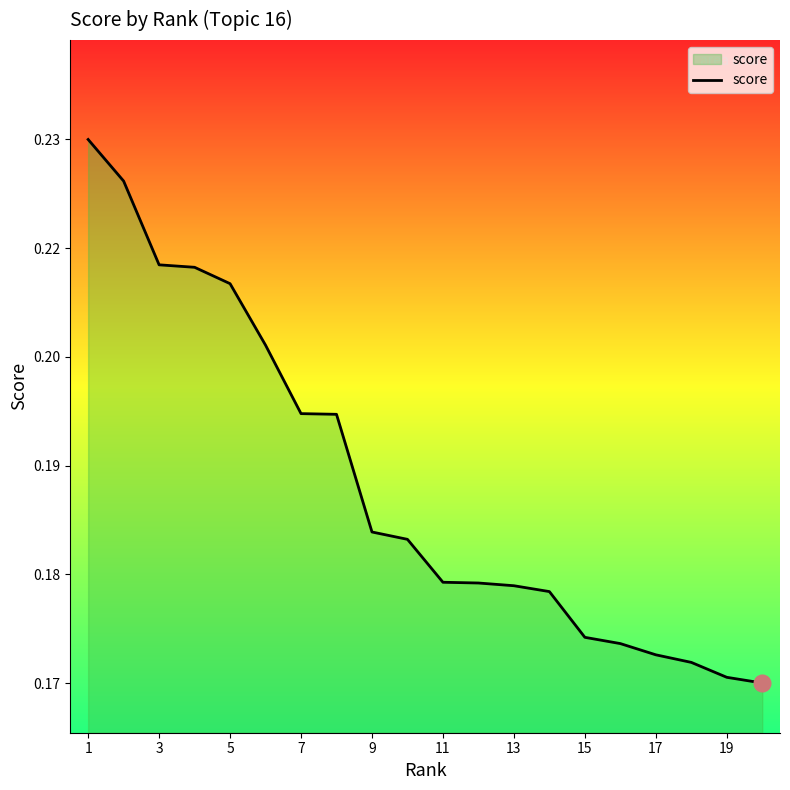

Does the chart display data point markers on the line(s)?

No